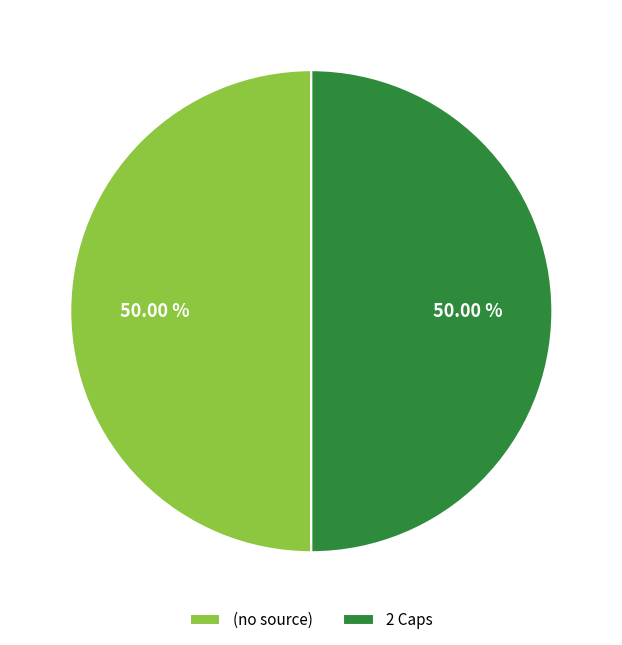

How many slices are in this pie chart?

2